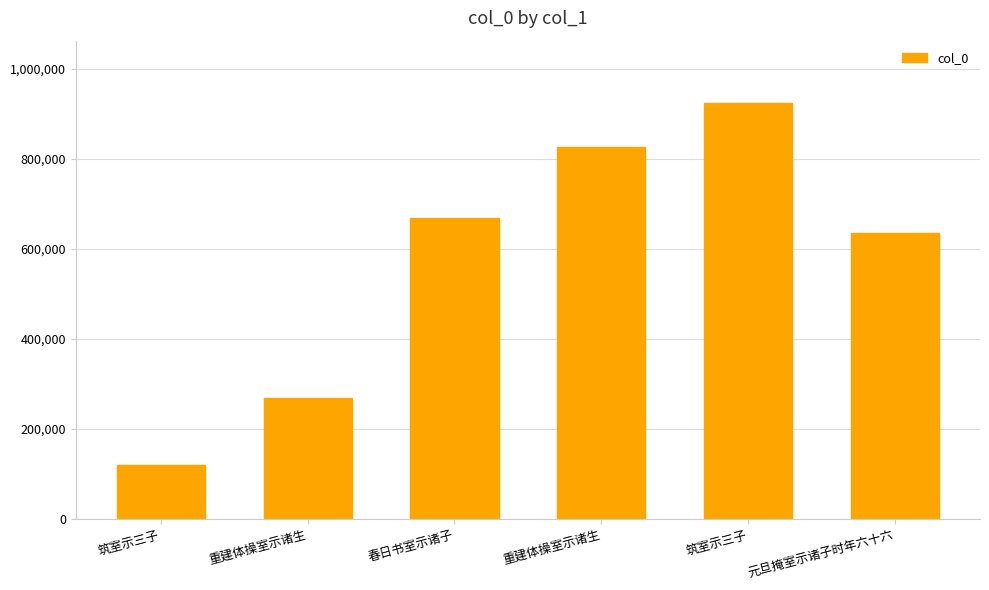

Where is the data nearest to the value 521806?

元旦掩室示诸子时年六十六